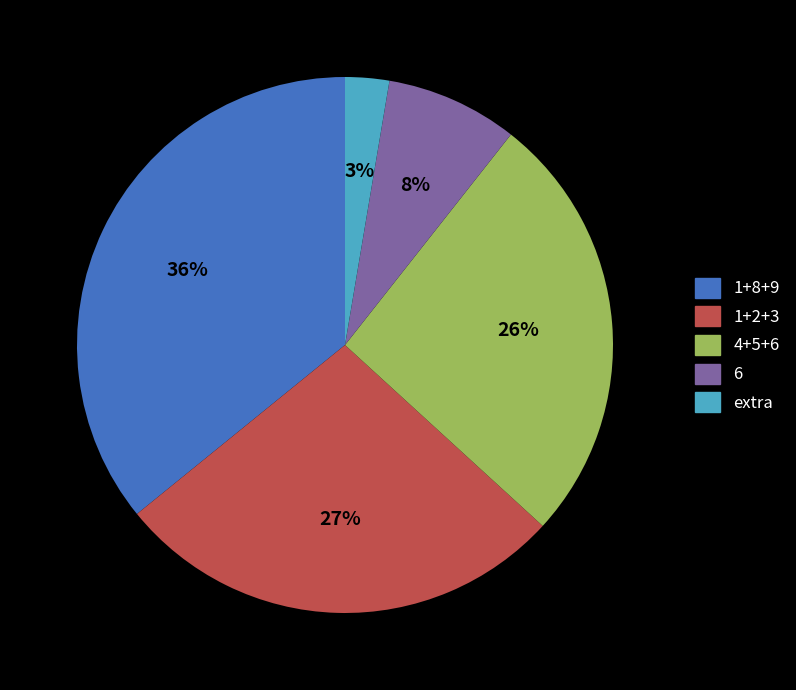

Does any single category account for the majority?

No